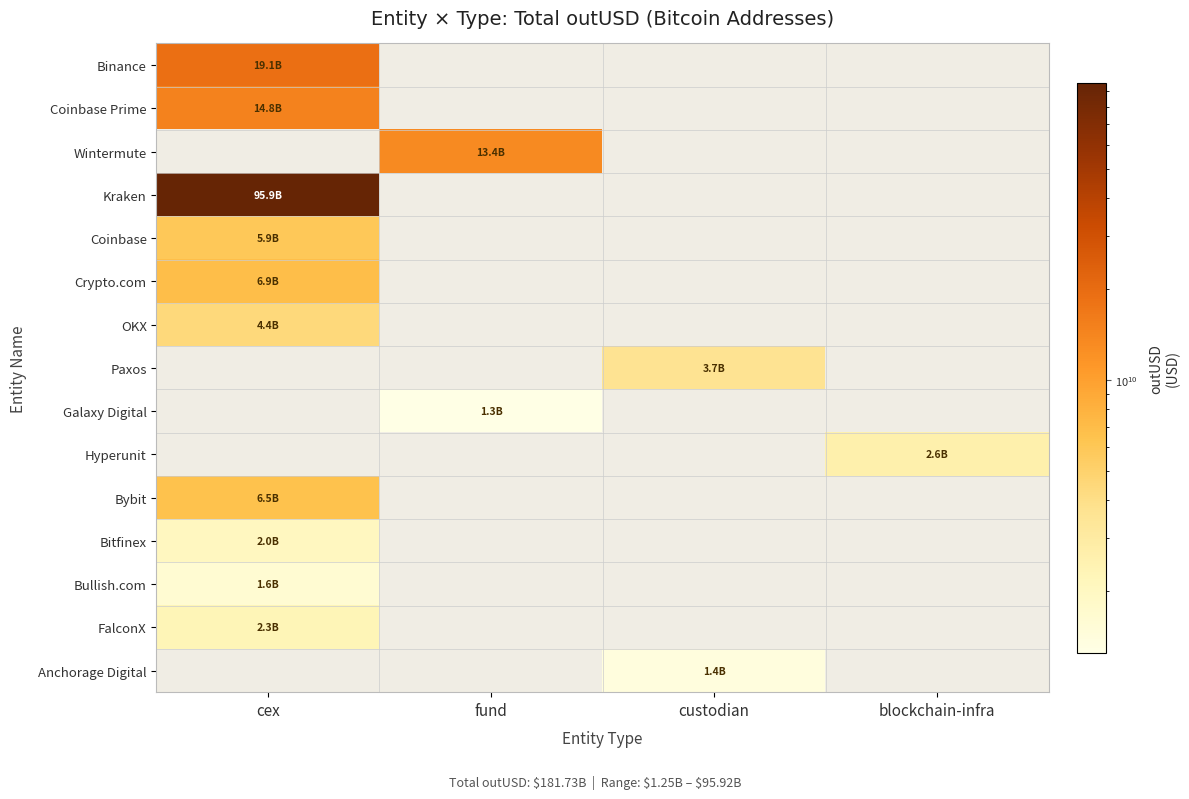

Rank the categories by Hyperunit value from lowest to highest.

cex, fund, custodian, blockchain-infra